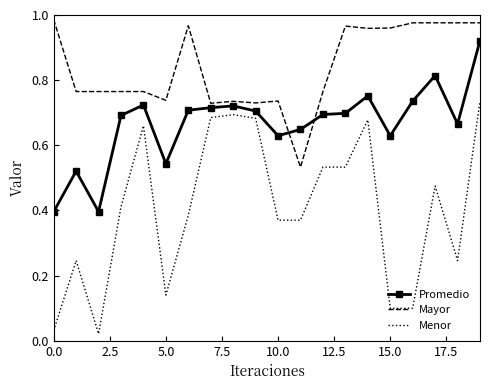

Which series has the widest spread of values?

Menor